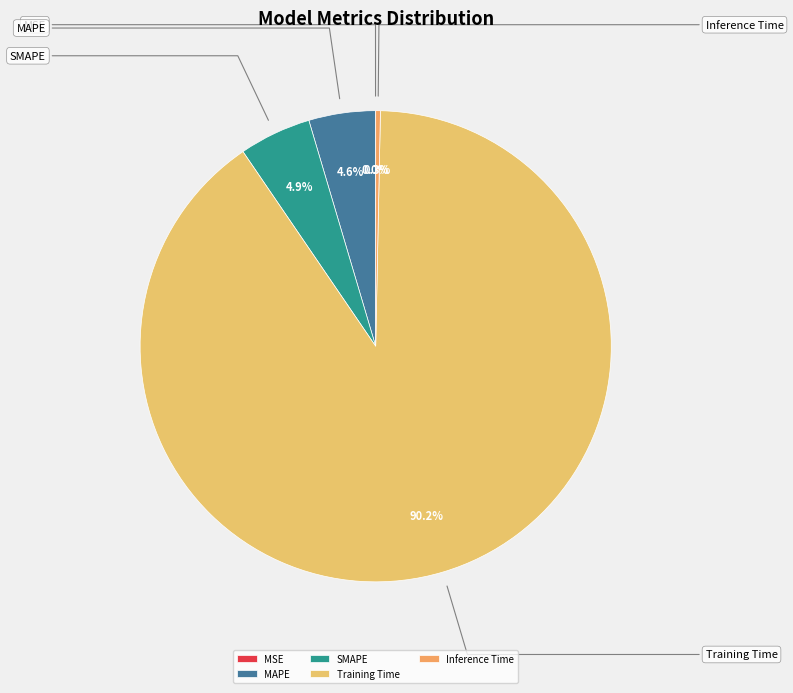

Is there any slice that represents more than half of the pie?

Yes